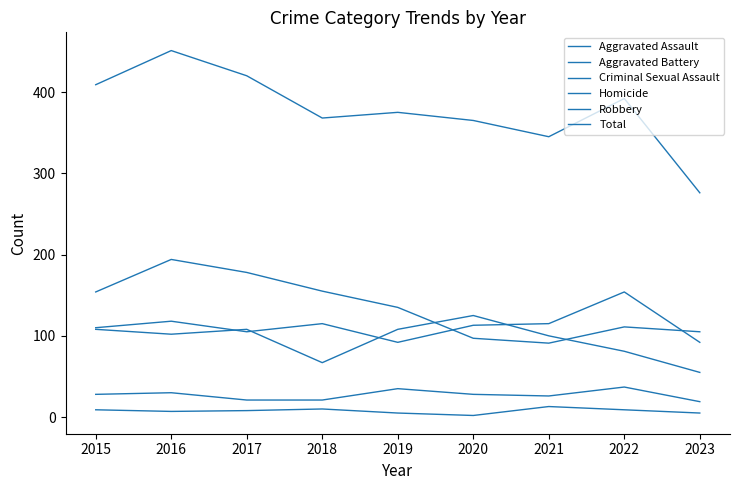

Is this an area chart (filled region under the line)?

No